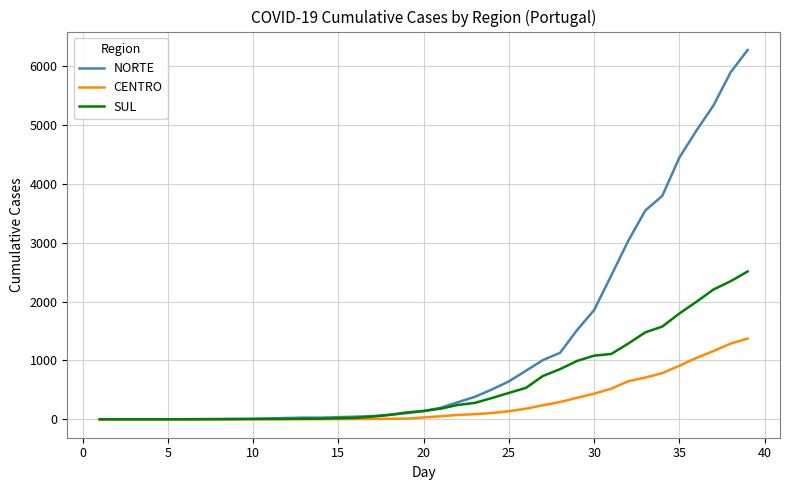

Which series has the largest range (max minus min)?

NORTE